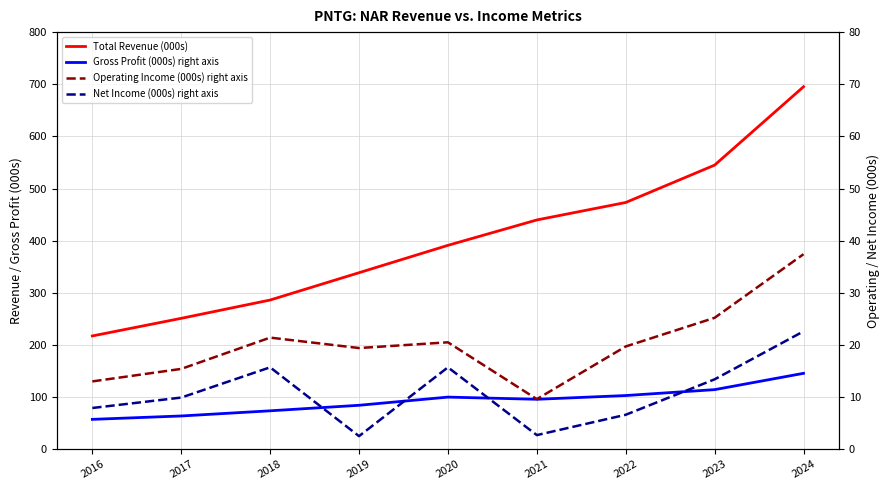

True or false: Net Income (000s) right axis and Total Revenue (000s) cross at least once.

False